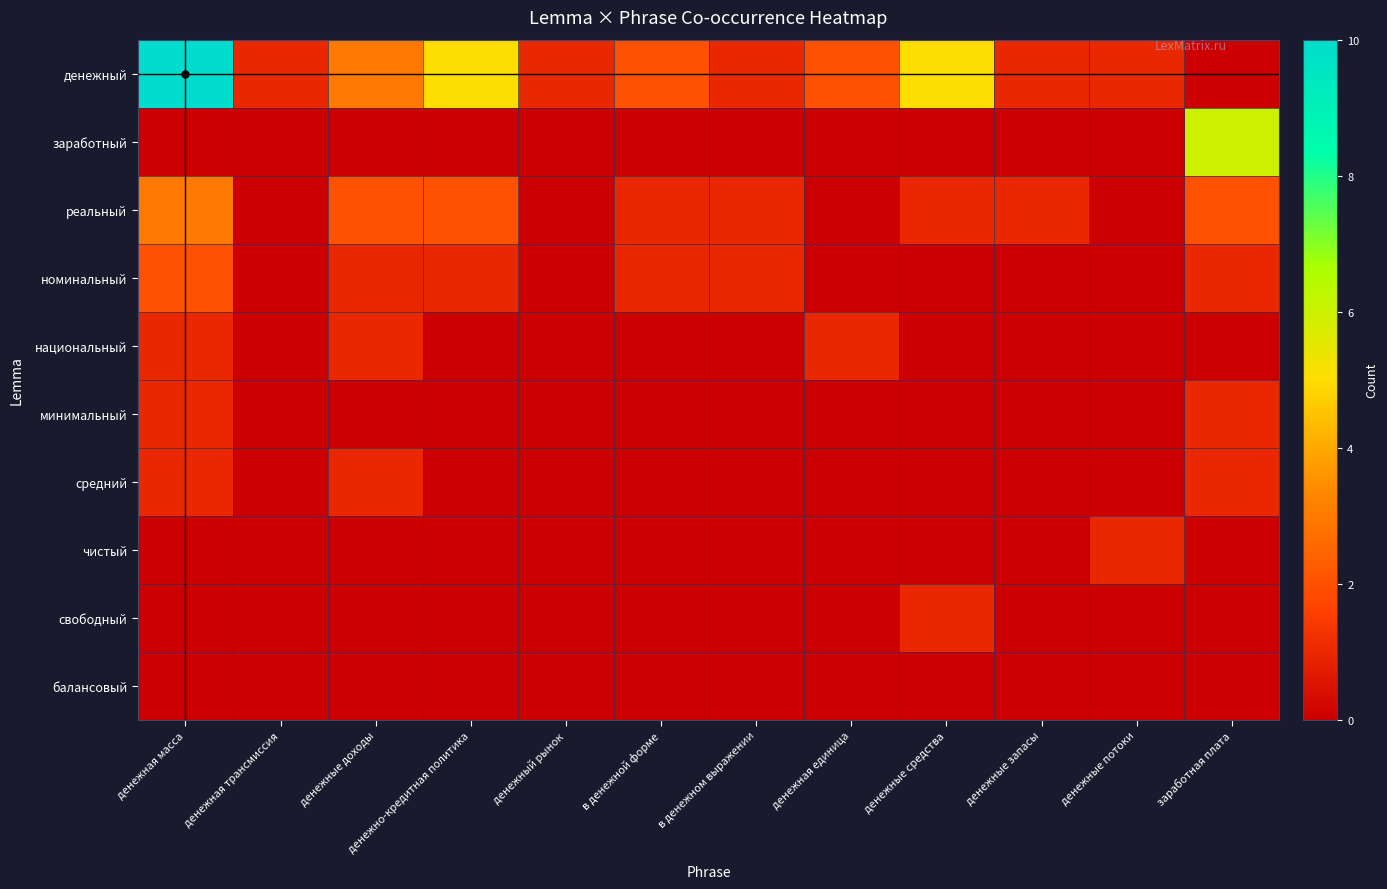

Which has a higher value, денежная масса or денежная трансмиссия?

денежная масса